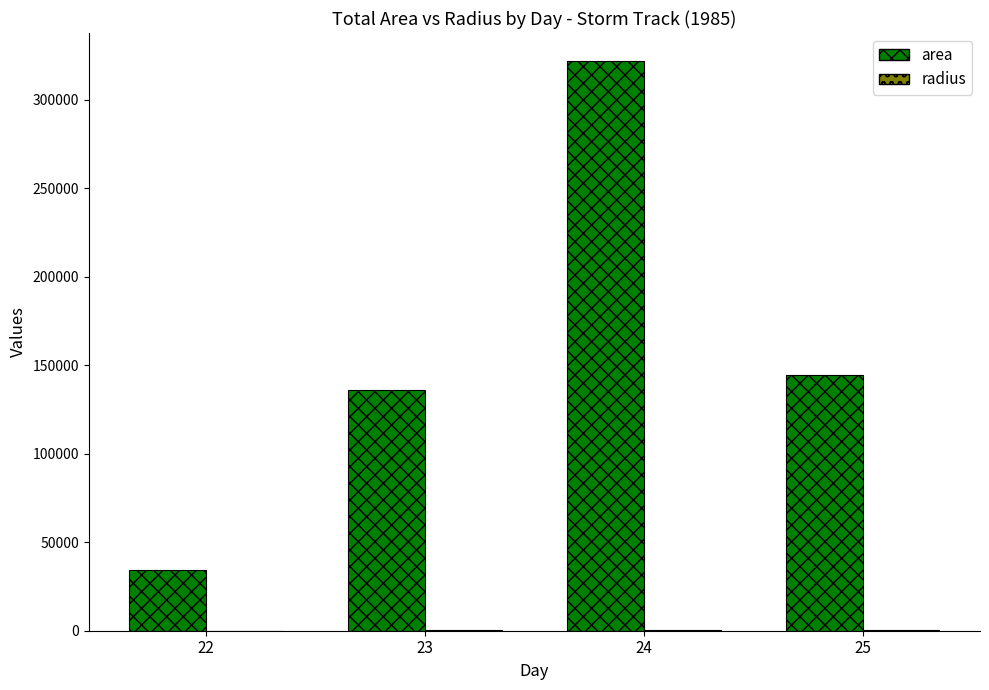

What is the highest value of the area series?

321640.6